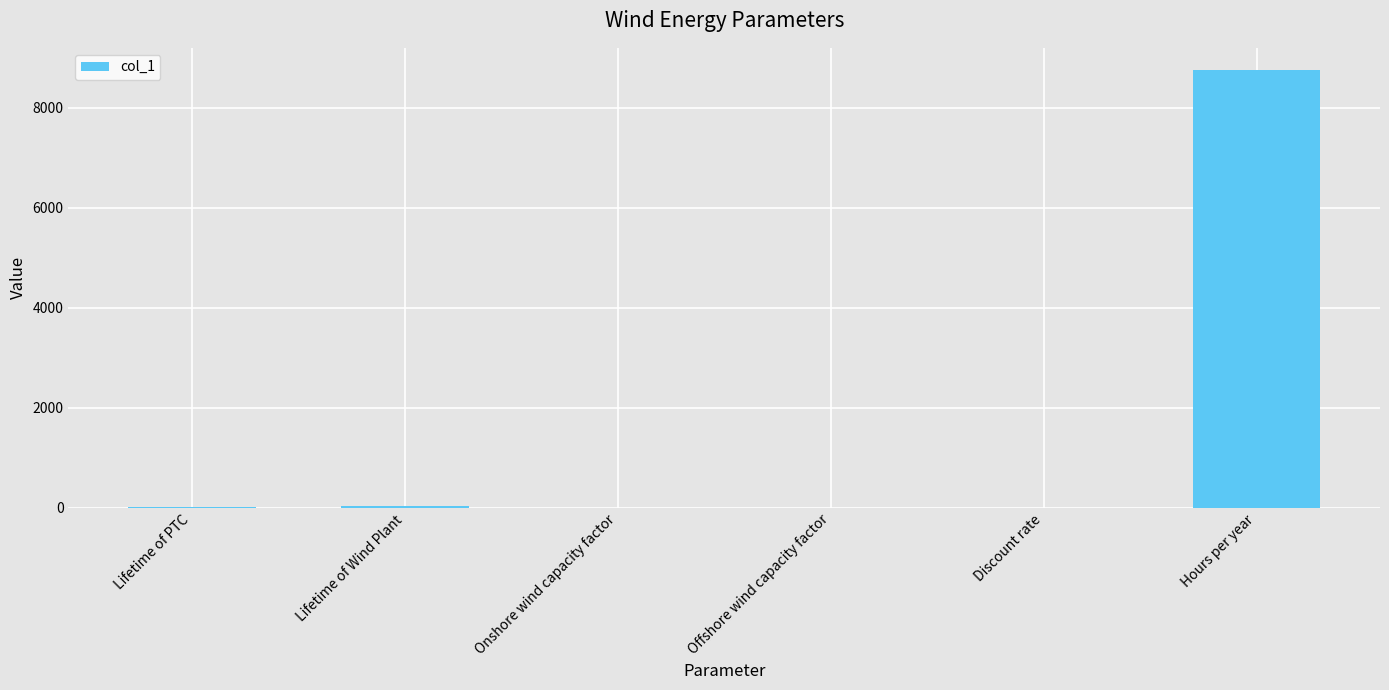

The value at Hours per year is 8760.0. True or false?

True